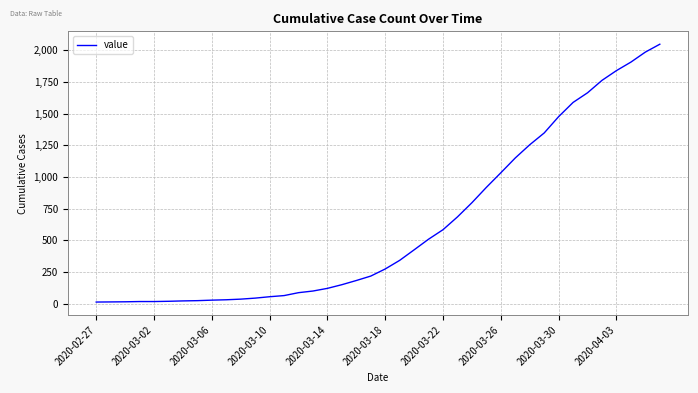

What is the difference between the maximum and minimum values?

2034